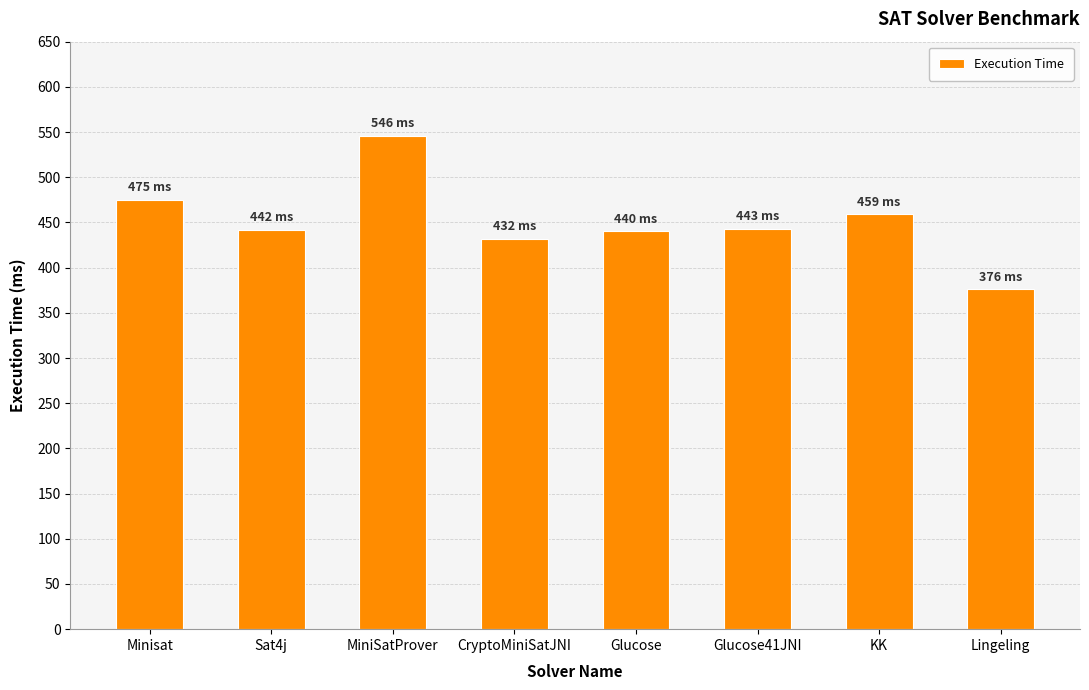

What is the change in value from Glucose to KK?

+19